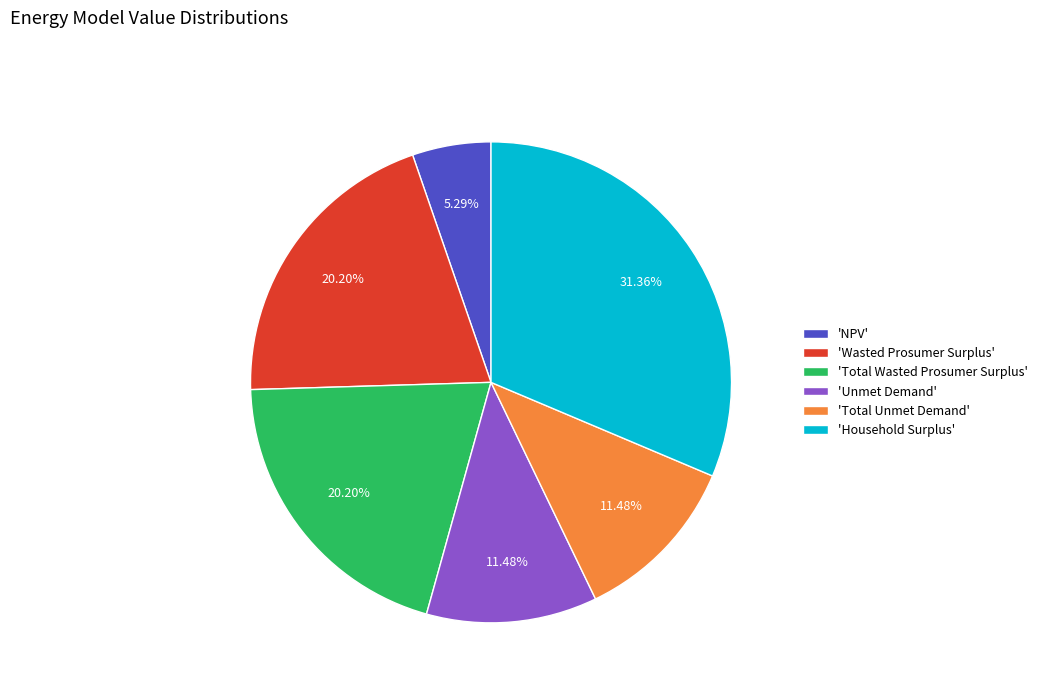

Does 'Household Surplus' represent more than half of the total?

No